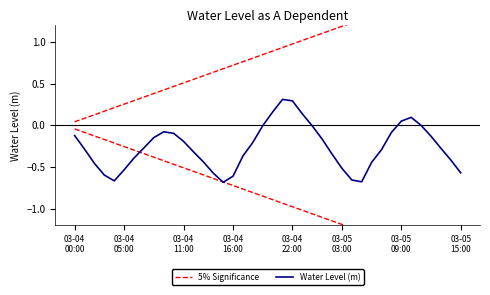

What is the difference between the 5% Significance values at 18 and 14?

0.2